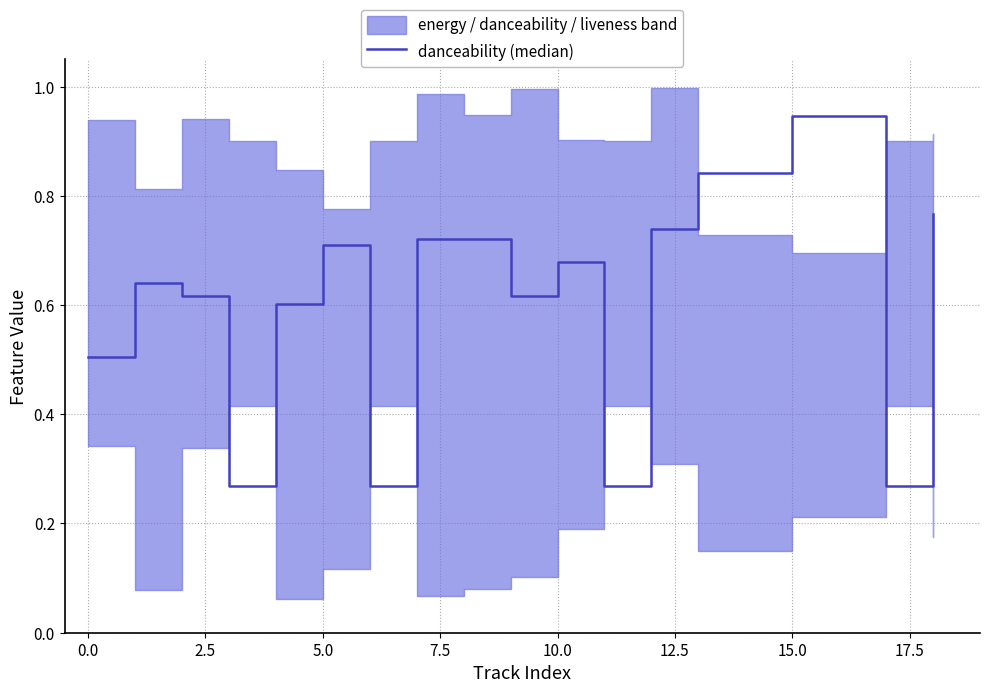

What is the difference between the second highest and minimum values?

0.6